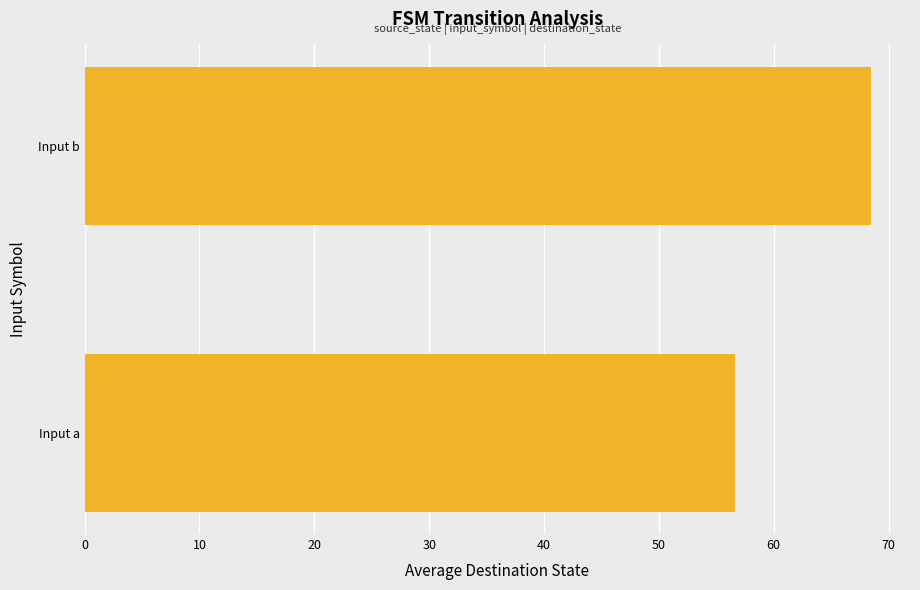

List the labels in order of value, smallest first.

Input a, Input b